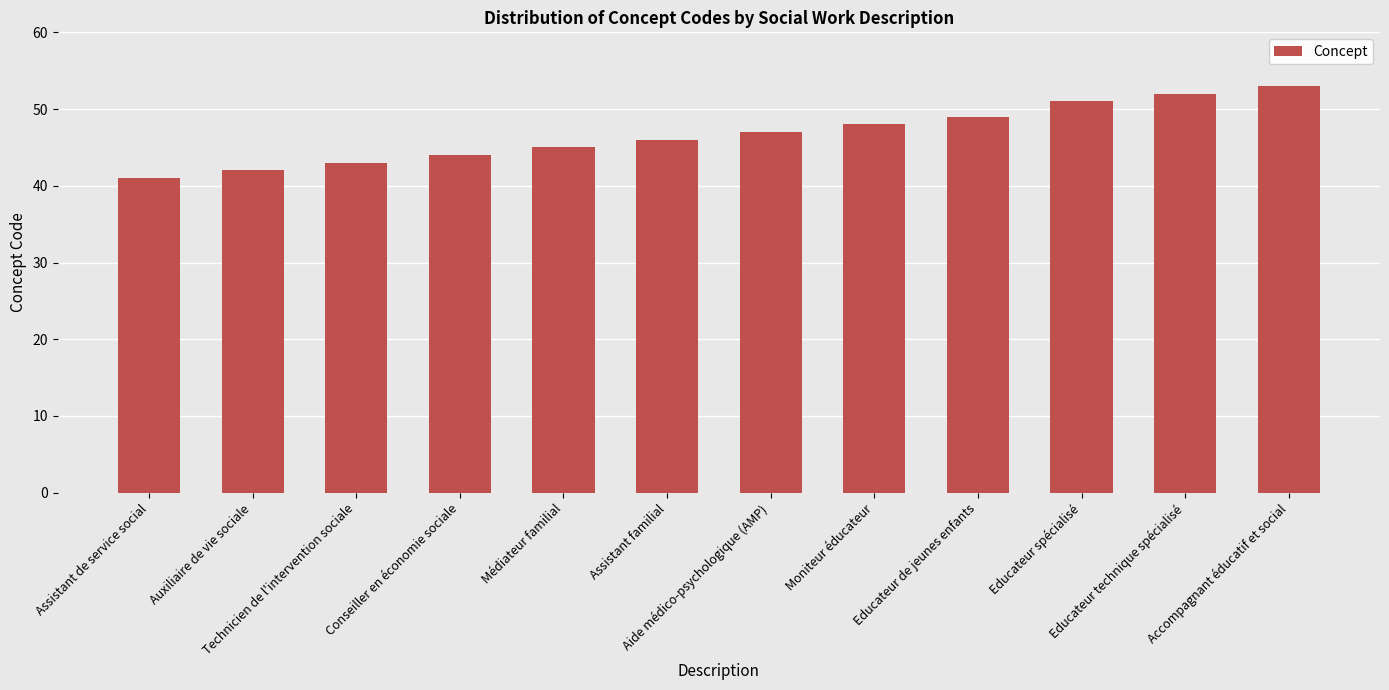

What is the sum of all values?

561